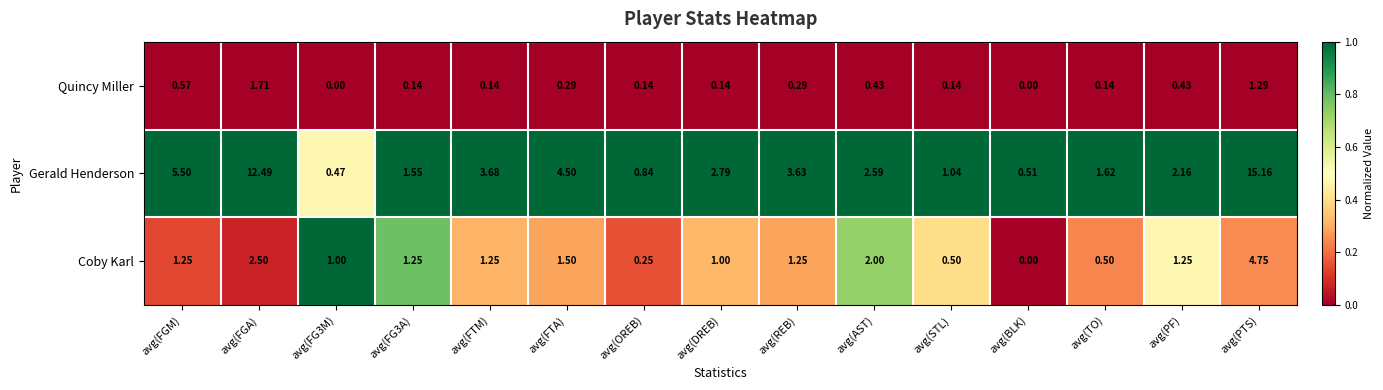

How many series are shown in this chart?

3